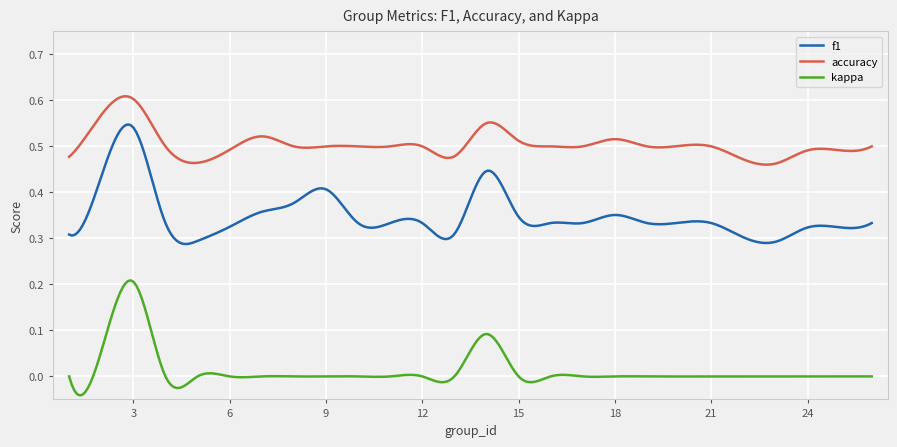

True or false: accuracy and f1 intersect in this chart.

False